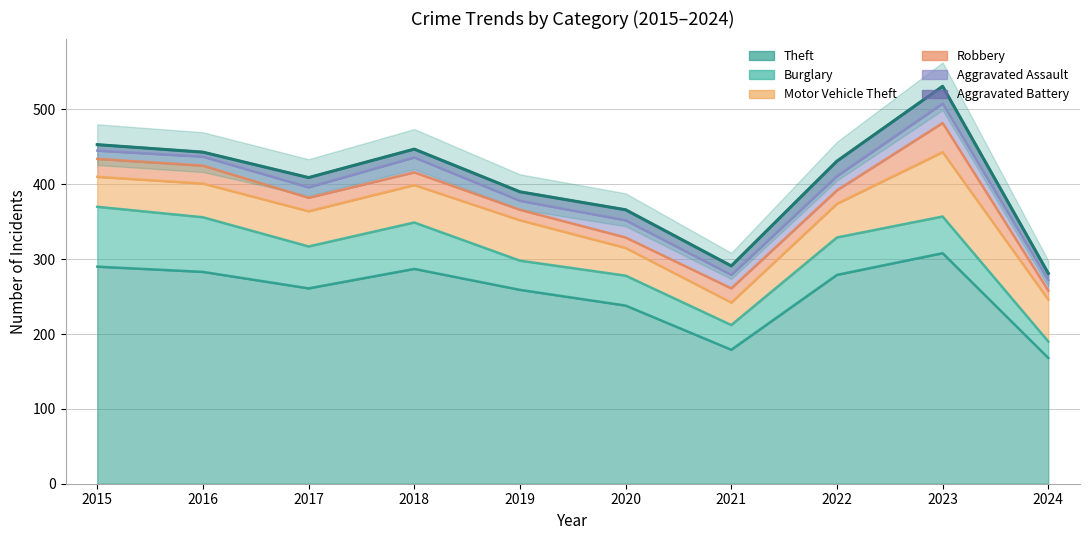

List the labels in order of Robbery value, smallest first.

2024, 2019, 2020, 2018, 2017, 2022, 2021, 2015, 2016, 2023